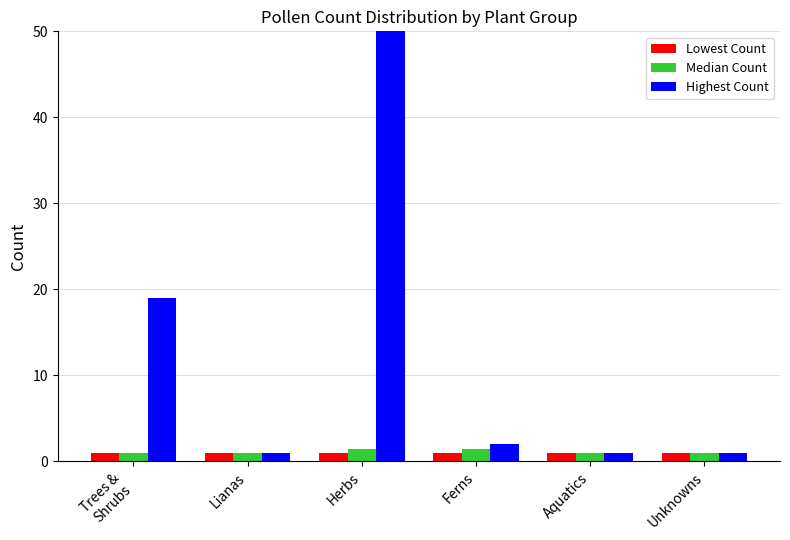

Is it true that Highest Count equals 1283.0 at Herbs?

True